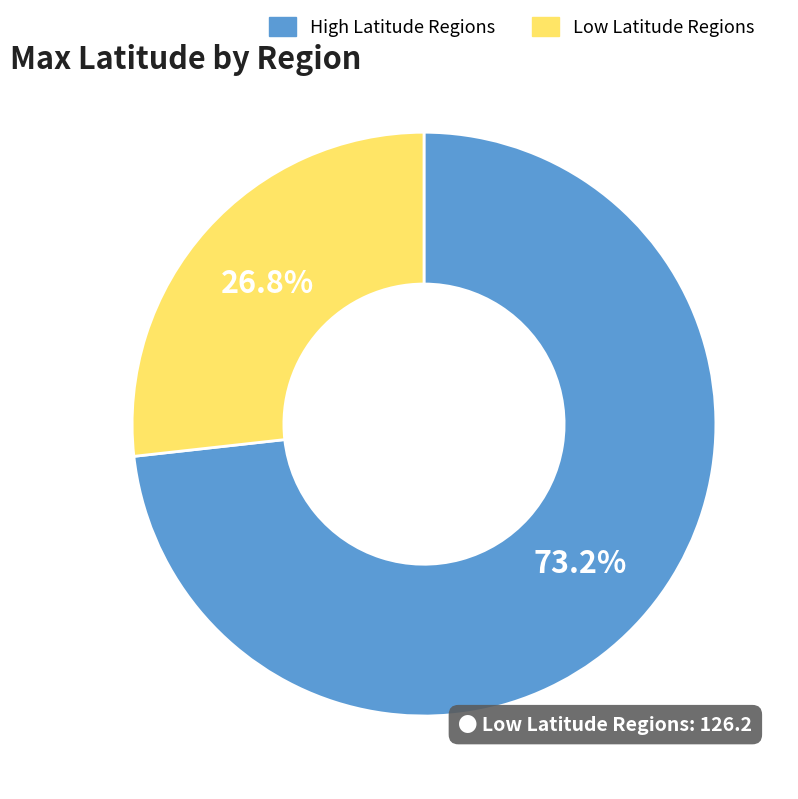

Do High Latitude Regions and Low Latitude Regions together represent more than half of the pie?

Yes